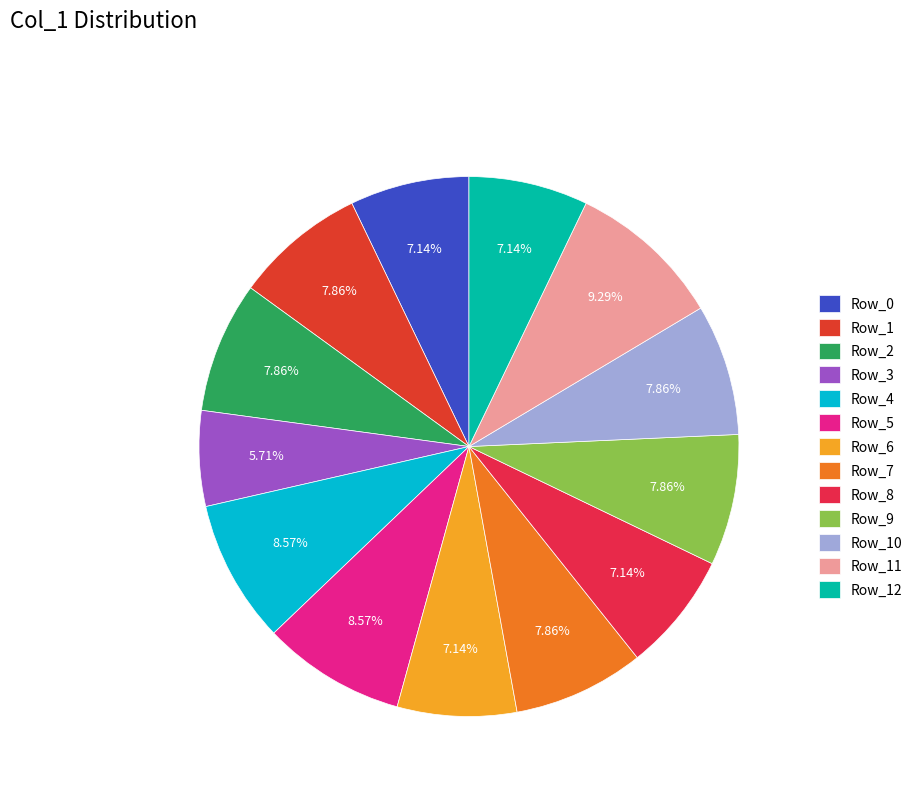

Rank the categories by value from highest to lowest.

Row_11, Row_4, Row_5, Row_1, Row_2, Row_7, Row_9, Row_10, Row_0, Row_6, Row_8, Row_12, Row_3